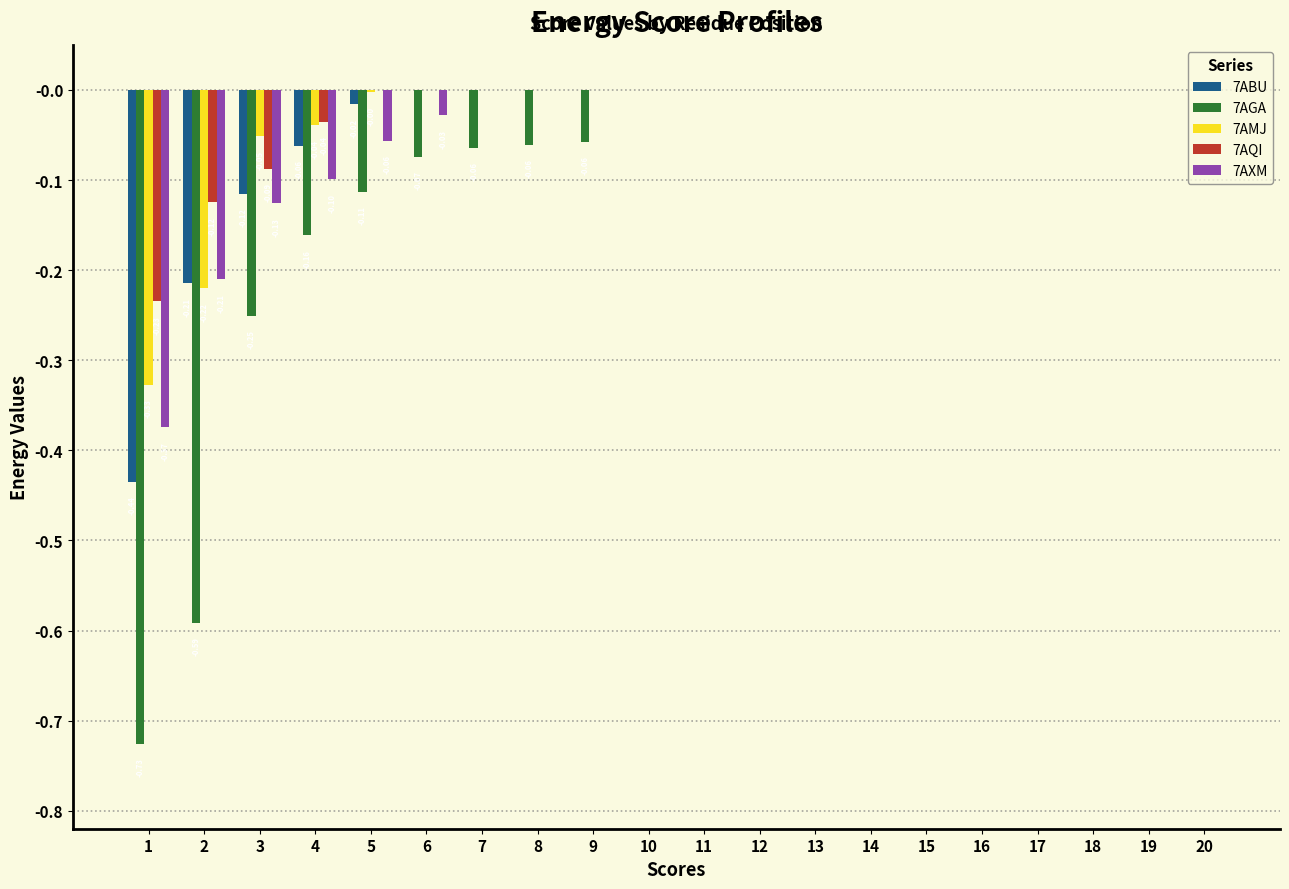

What is the total value across all series at 1?

-2.1